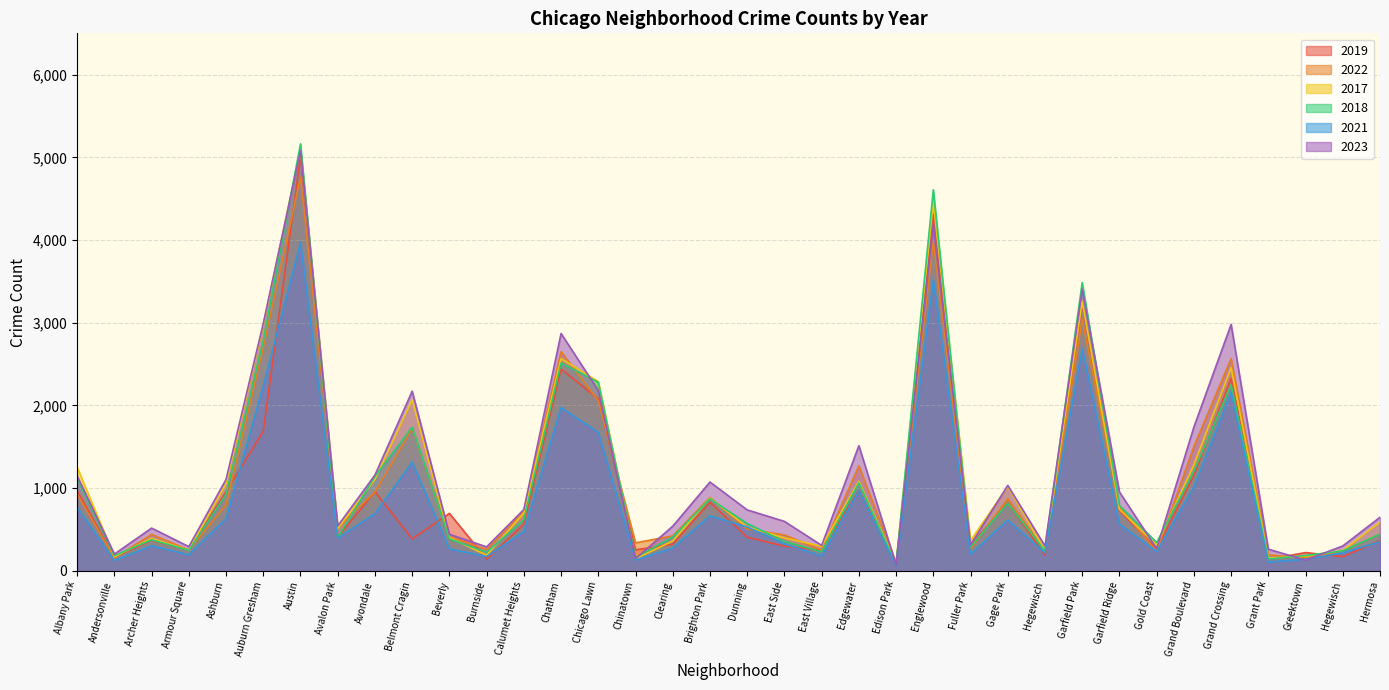

Where do 2019 and 2022 first cross each other?

Andersonville and Archer Heights